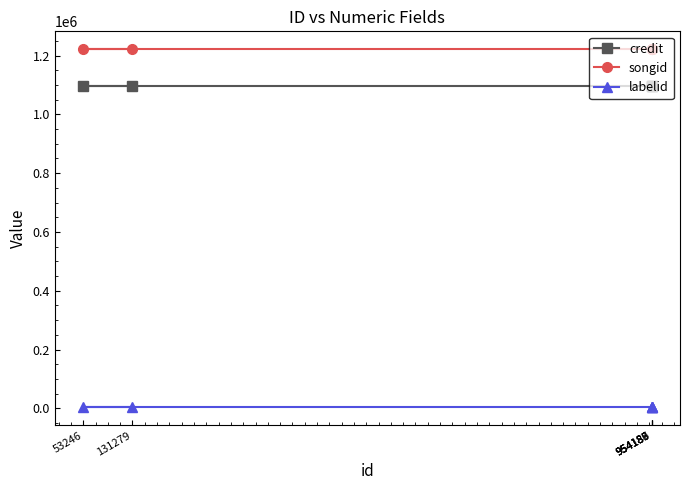

What is the label of the 6th point from the right?

954186